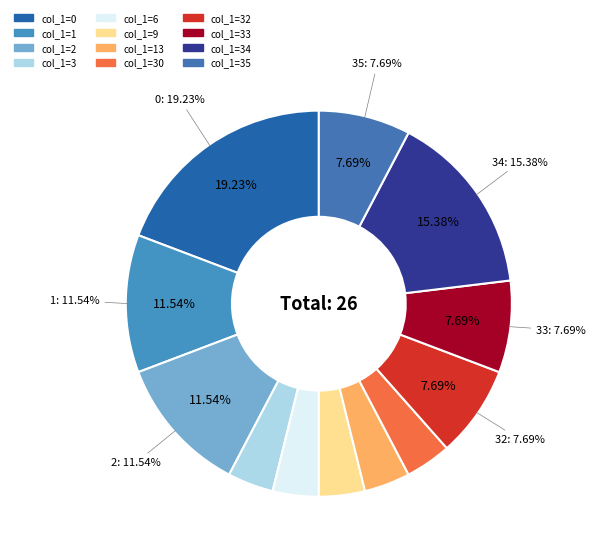

How many slices are in this pie chart?

12